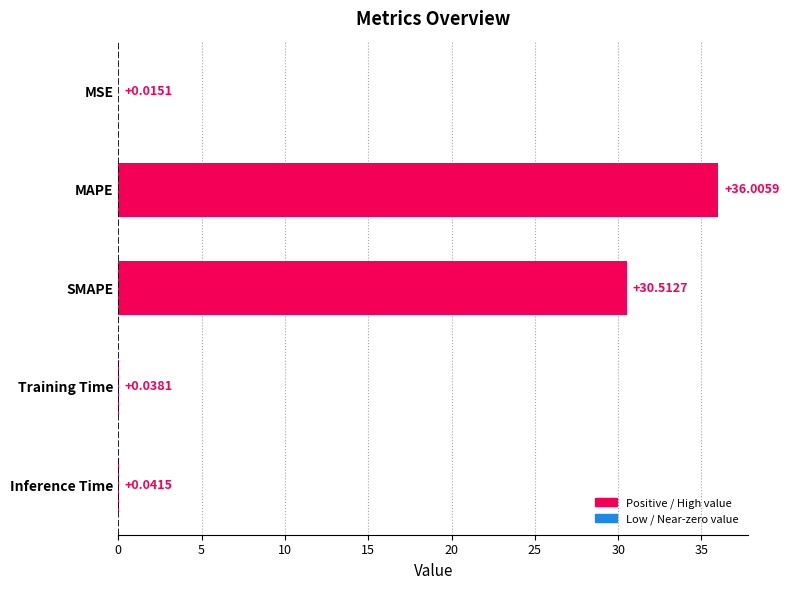

Between SMAPE and Training Time, which is larger?

SMAPE